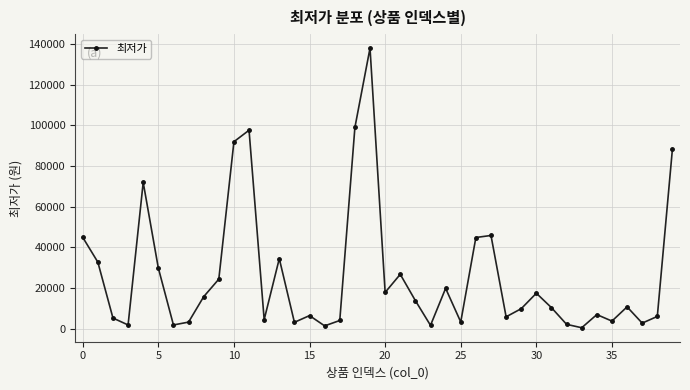

How many points are lower than both their immediate neighbors (excluding endpoints)?

12